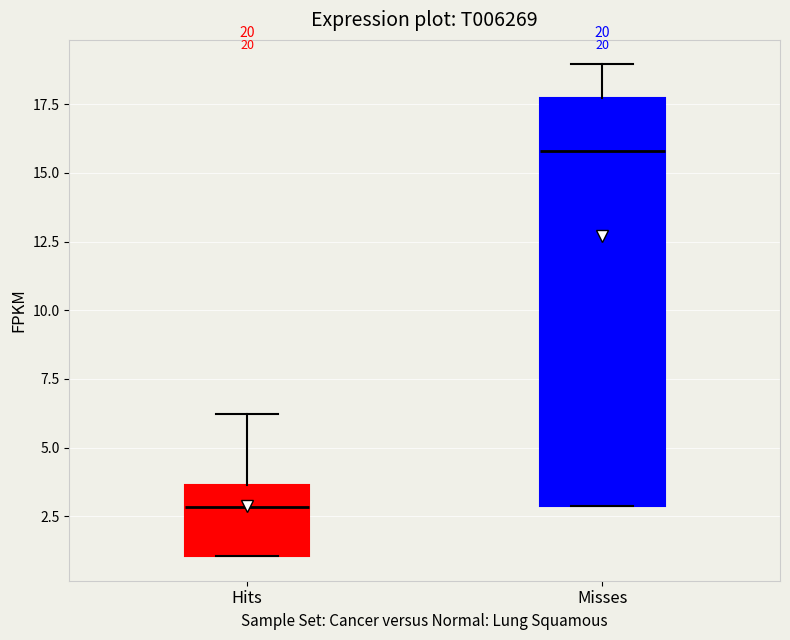

Comparing the boxes themselves (not the whiskers), which one is the tallest?

Misses